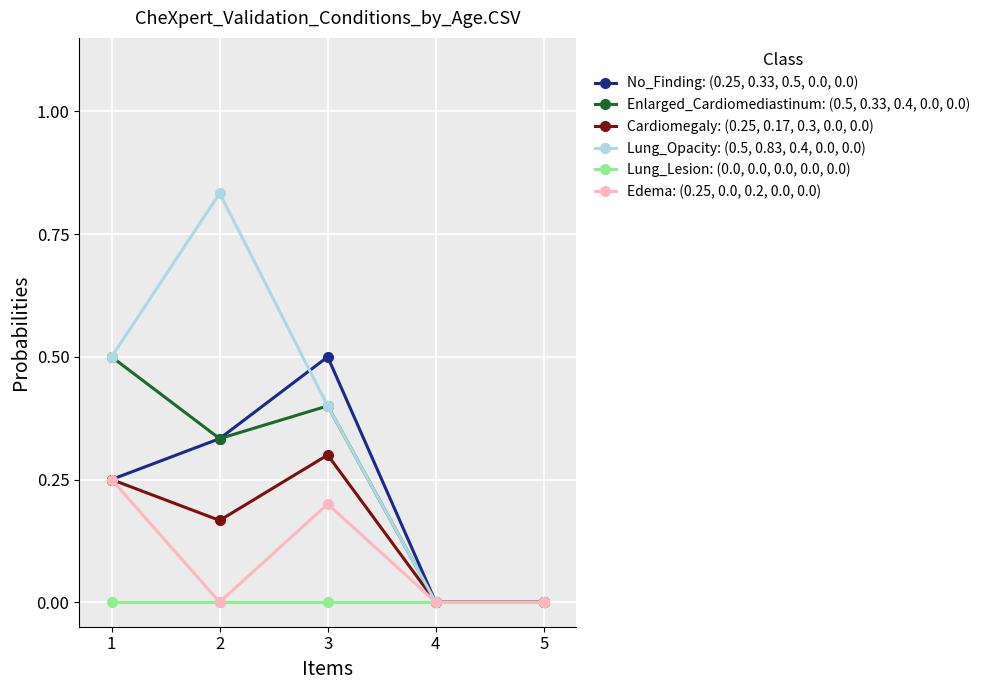

Which series has the largest total across all categories?

Lung_Opacity: (0.5, 0.83, 0.4, 0.0, 0.0)